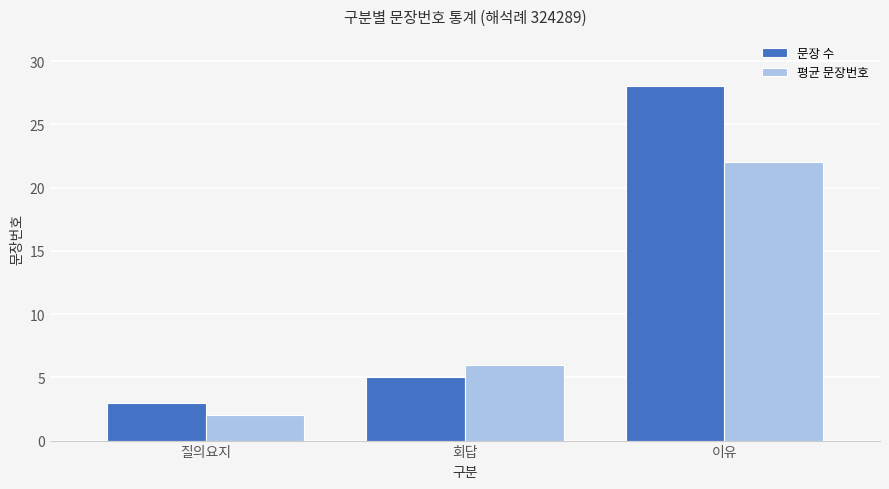

Rank the series by their average value, from lowest to highest.

평균 문장번호, 문장 수